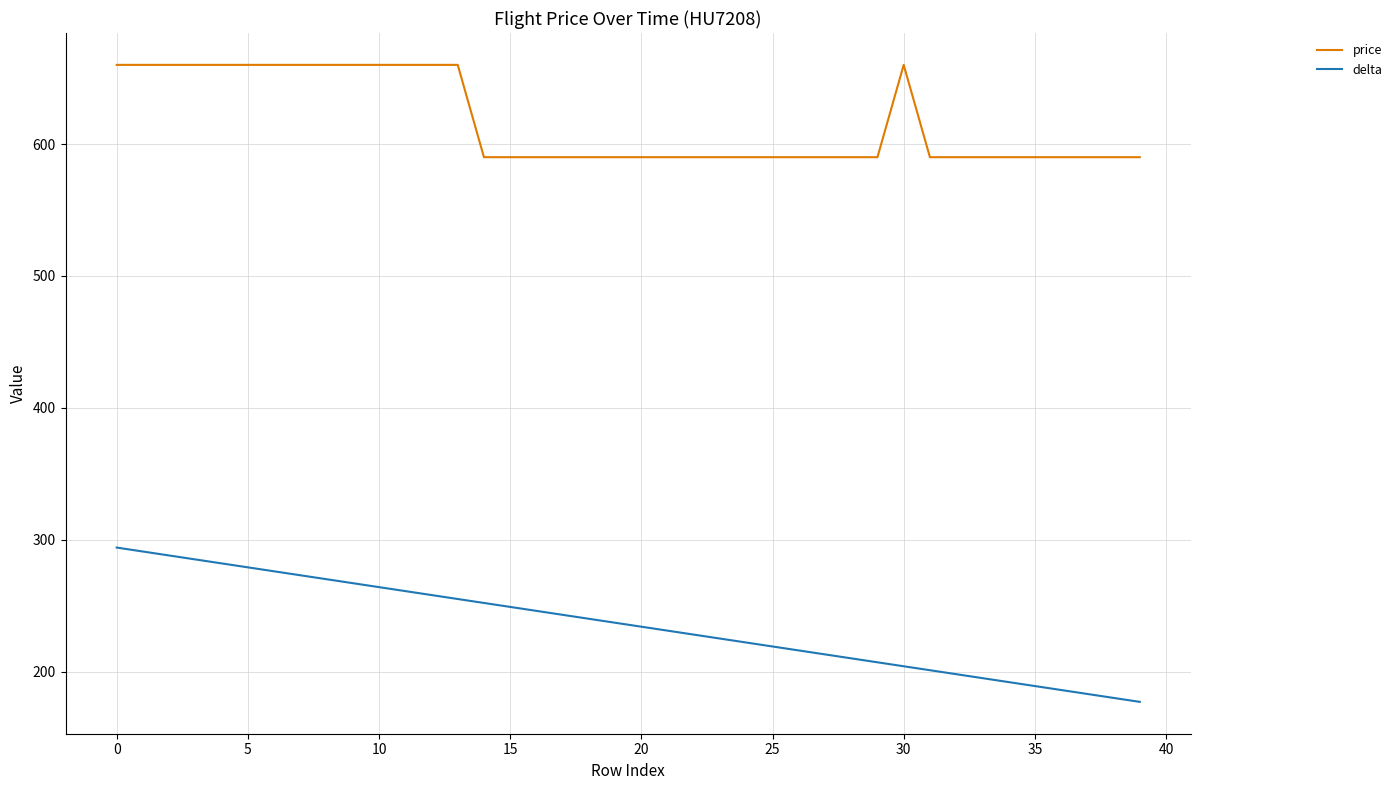

True or false: delta and price intersect in this chart.

False